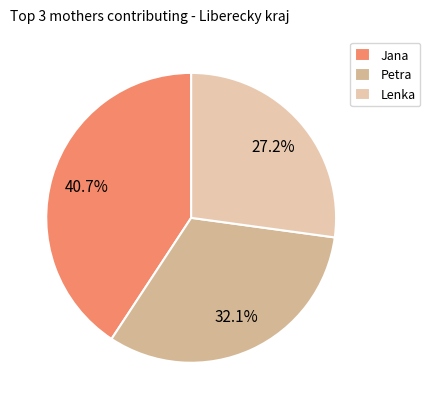

What percentage is the Petra slice, to the nearest percent?

32%